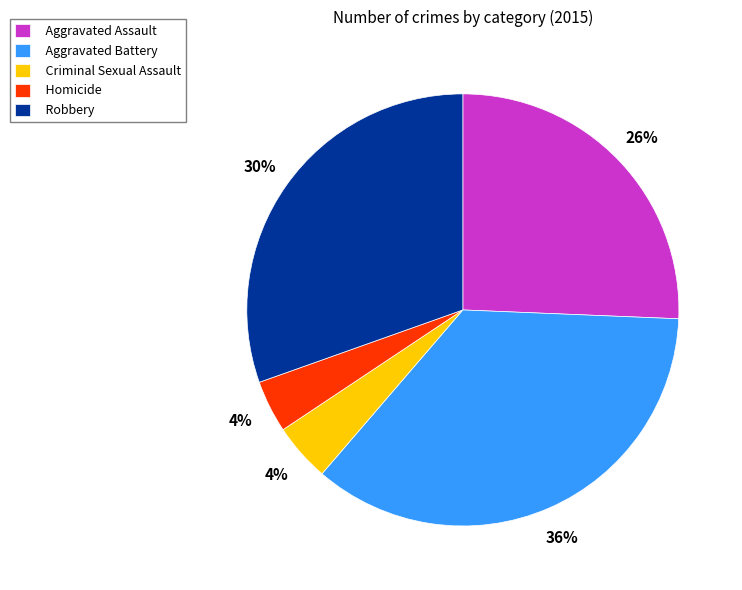

Do Aggravated Battery and Robbery together represent more than half of the pie?

Yes